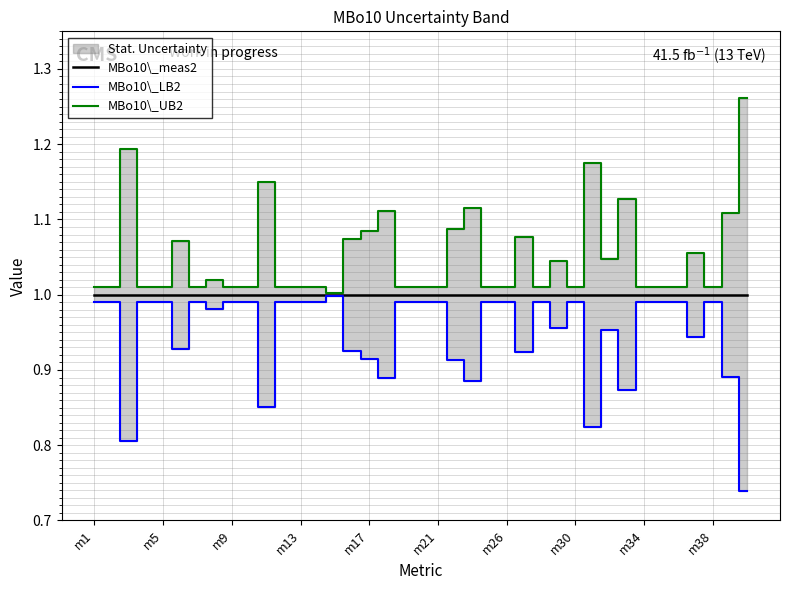

True or false: MBo10\_meas2 and MBo10\_LB2 cross at least once.

False